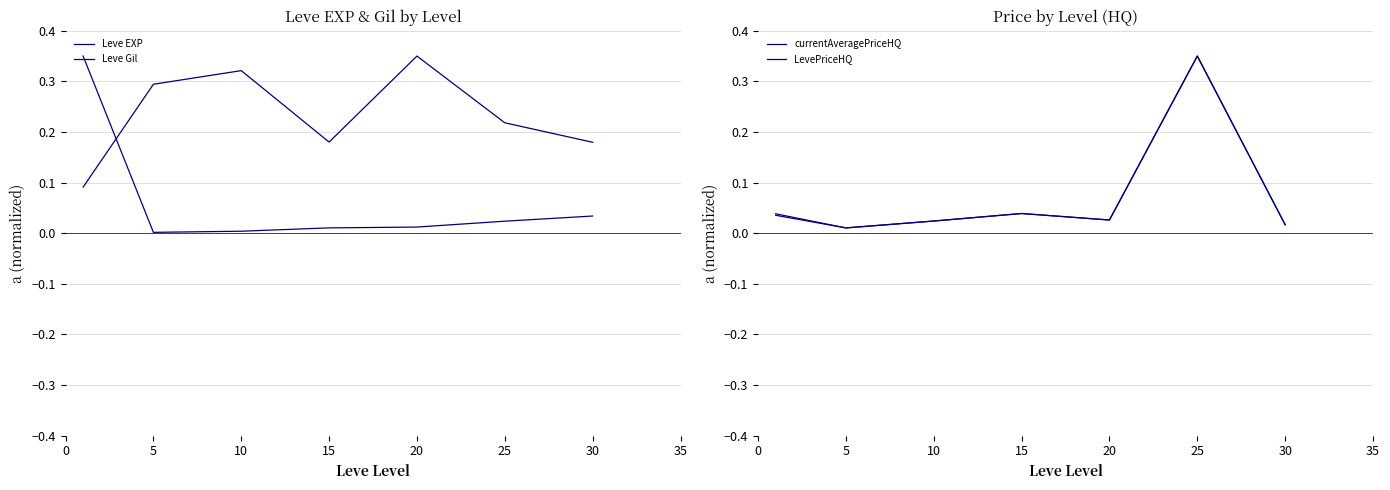

What is the difference between the maximum and minimum values in the currentAveragePriceHQ series?

0.3